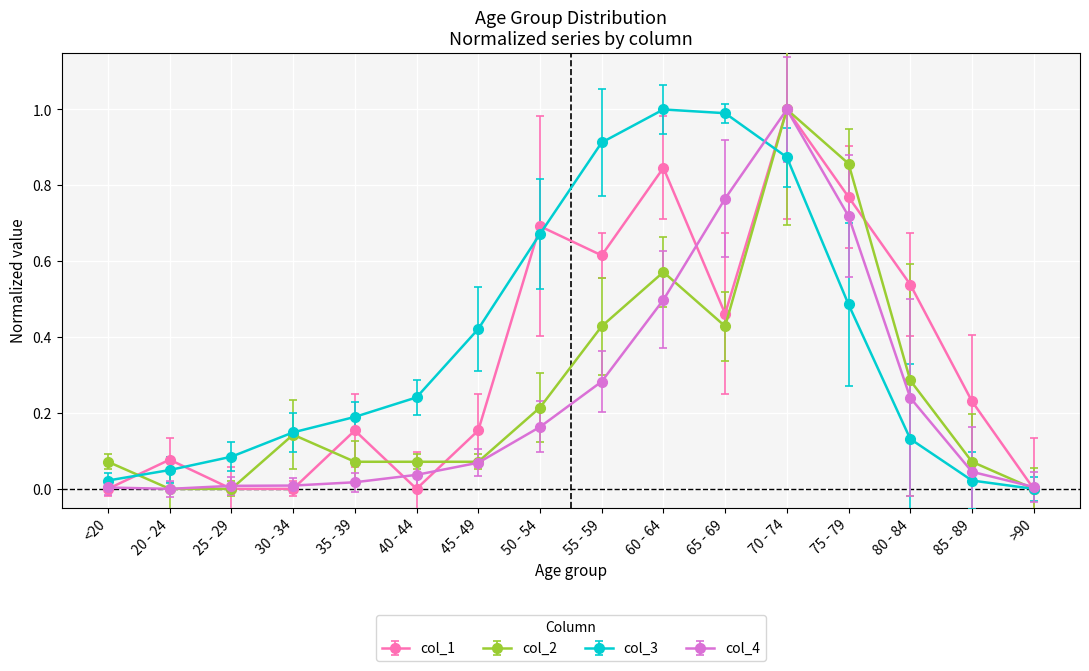

Does the chart have visible grid lines?

Yes